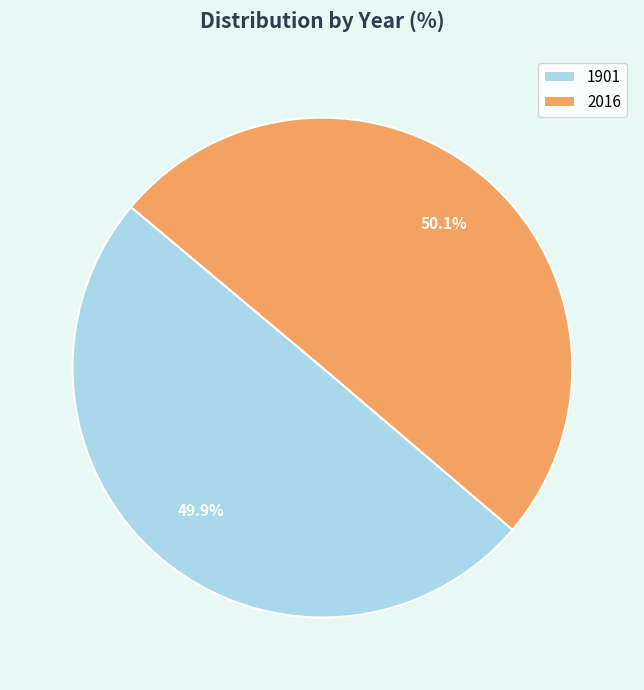

What is the total percentage of 2016 and 1901?

100.0%